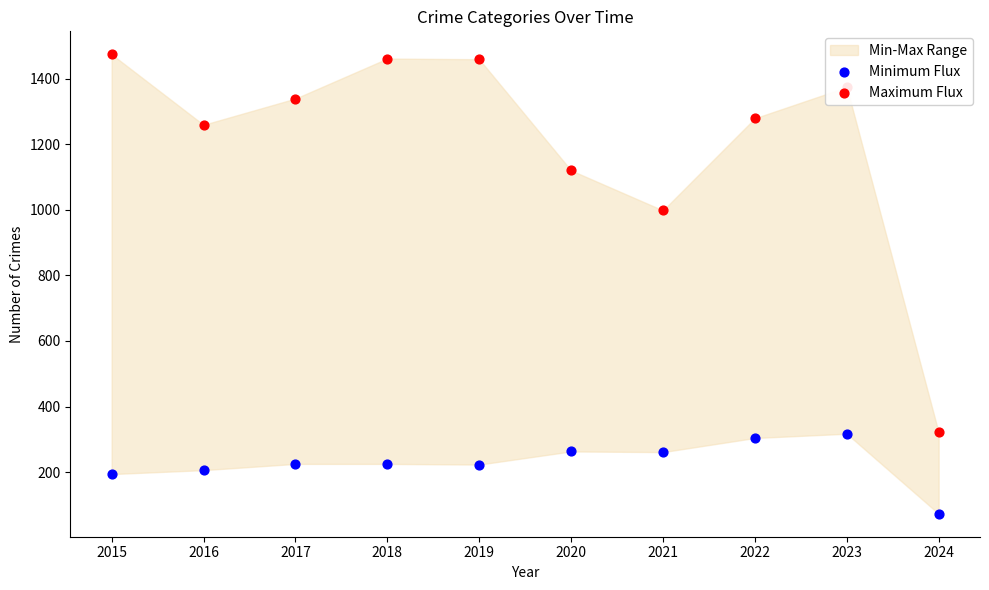

At how many categories does at least one series exceed 777?

9